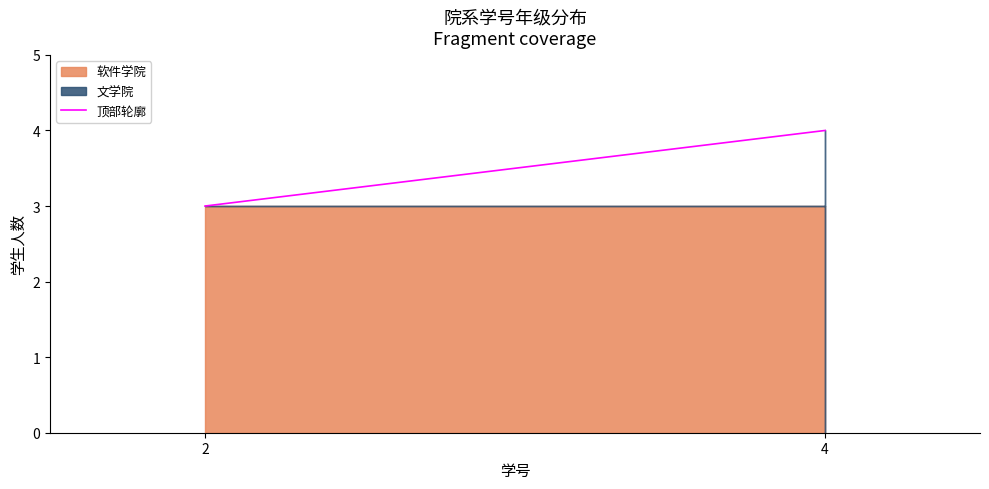

How many values are between 3 and 4?

2